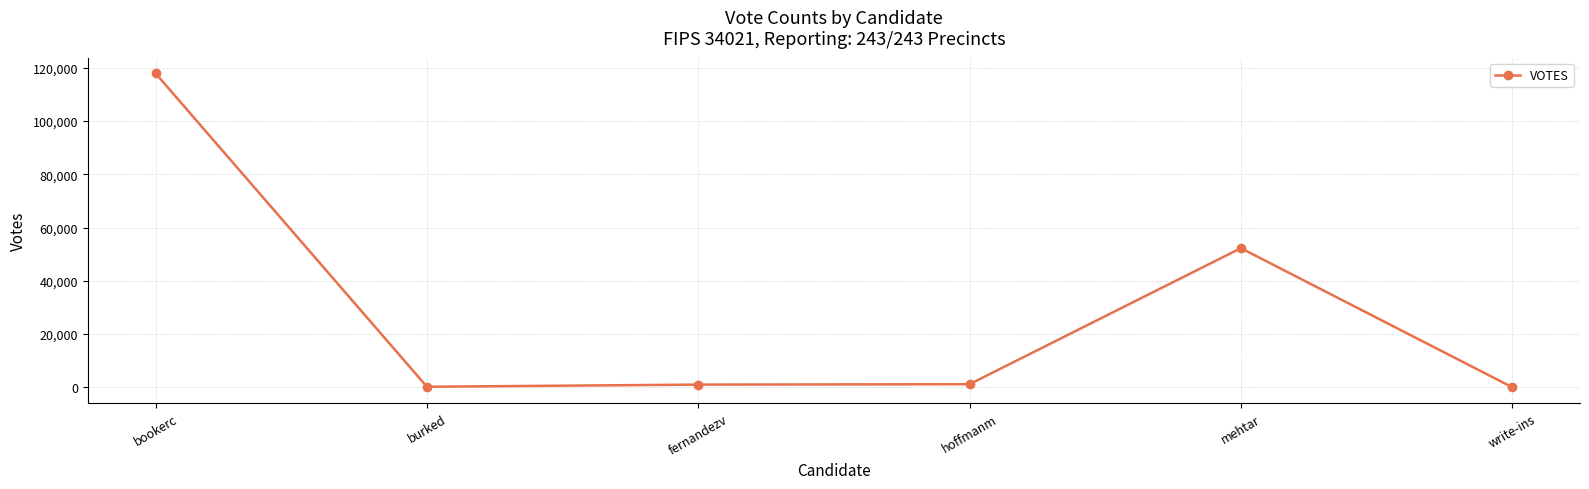

Between burked and mehtar, which is larger?

mehtar